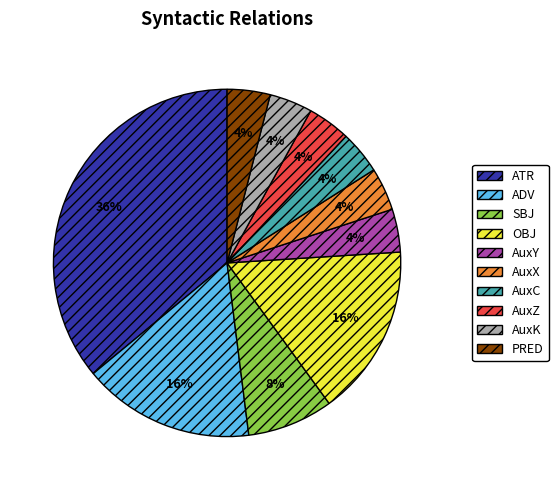

Approximately how many times larger is the value at AuxK compared to AuxX?

1.0